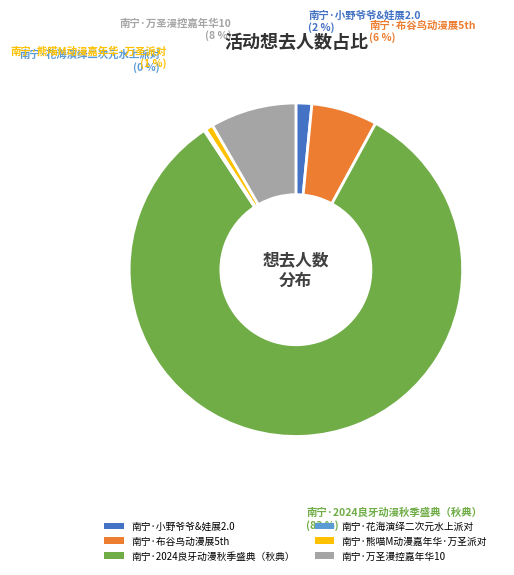

Combined, do 南宁·小野爷爷&娃展2.0 and 南宁·2024良牙动漫秋季盛典（秋典） account for over 50%?

Yes